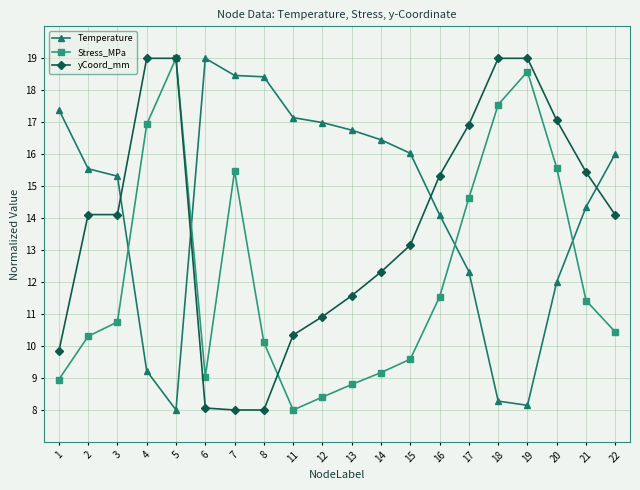

At 14, list the series in order from smallest to largest.

Stress_MPa, yCoord_mm, Temperature